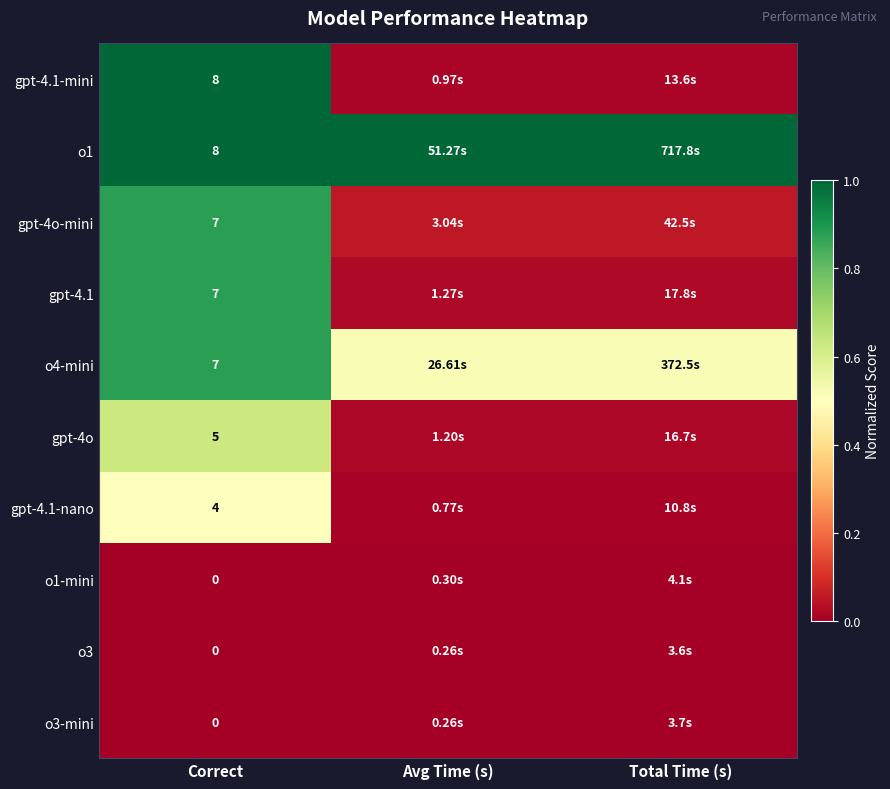

Which series has the largest range (max minus min)?

gpt-4.1-mini